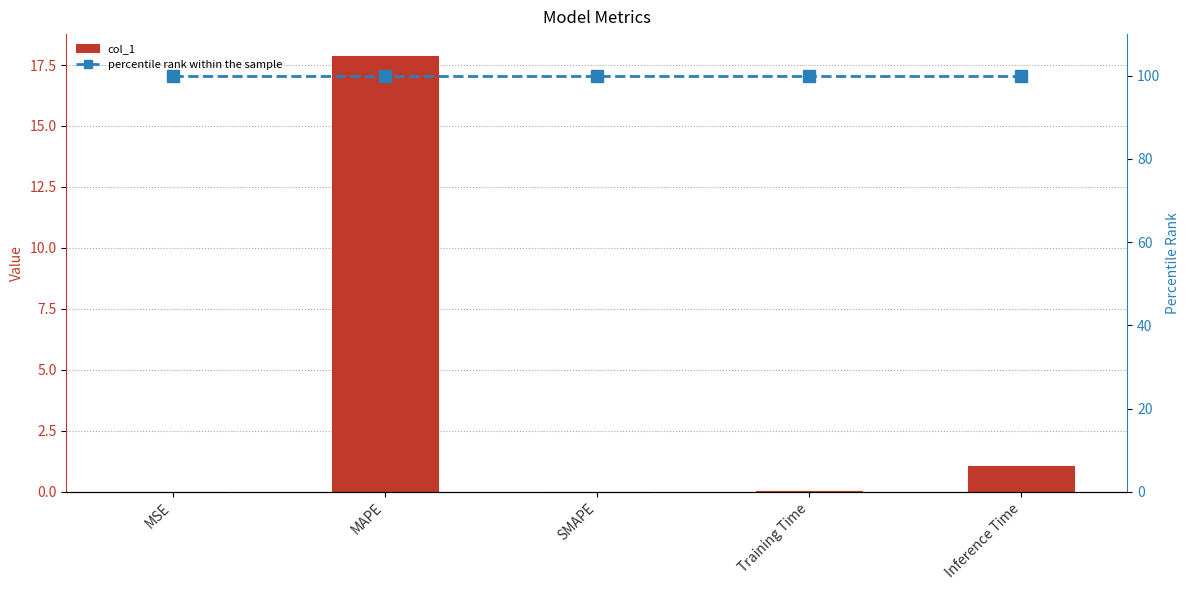

Reading left to right, what are all the values shown in this chart?

col_1: 0.0	17.9	0.0	0.1	1.0
percentile rank within the sample: 100.0	100.0	100.0	100.0	100.0